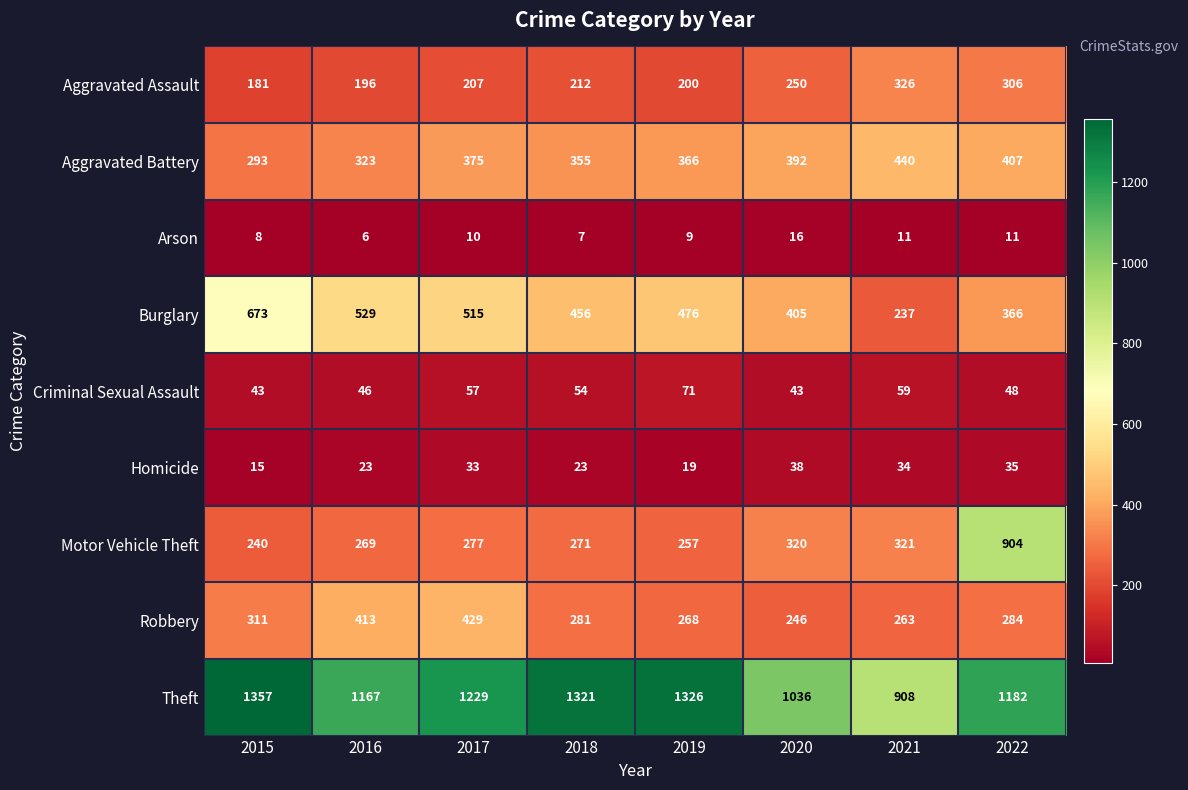

What is the total value across all series at 2016?

2972